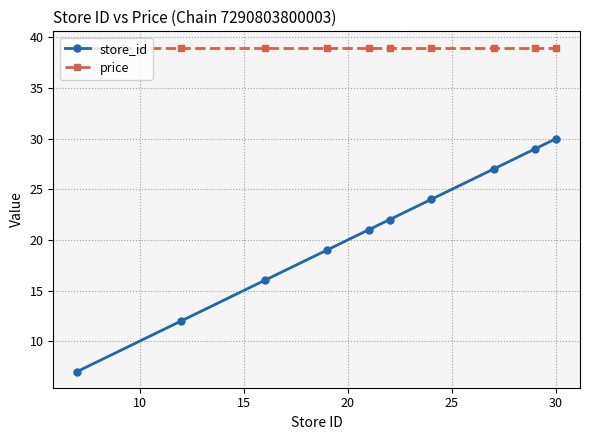

At how many categories does at least one series exceed 11?

10